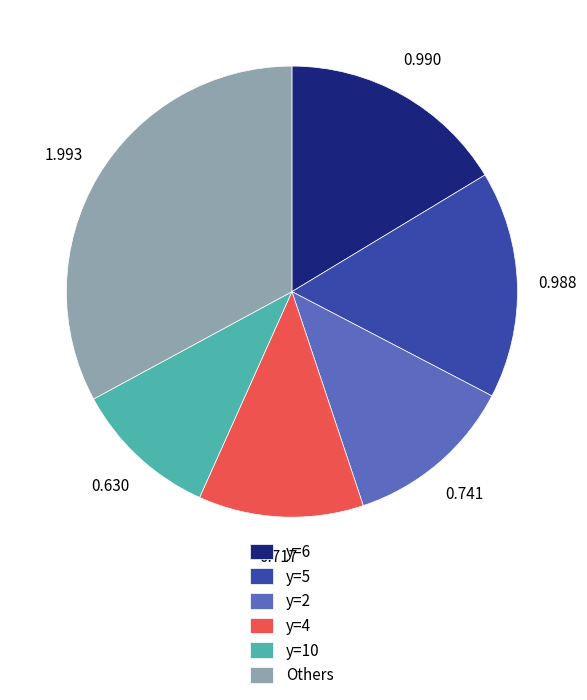

Does any single category account for the majority?

No